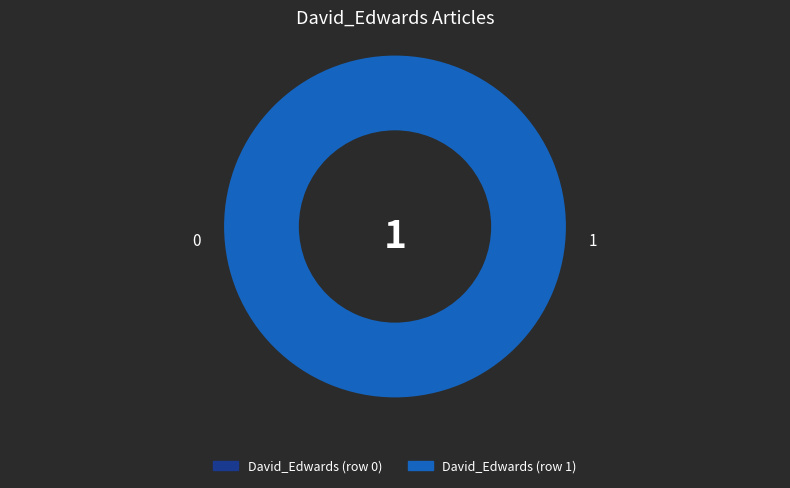

Is the sum of David_Edwards (row 0) and David_Edwards (row 1) greater than half?

Yes